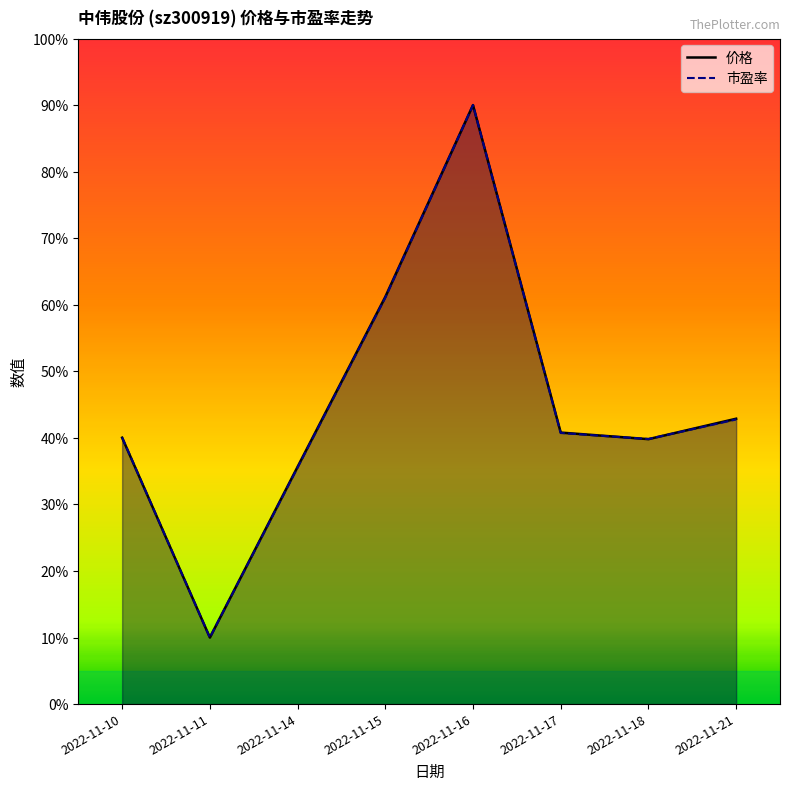

Reading right to left, extract all data points from this chart.

价格: 42.9	39.8	40.8	90.0	61.2	35.6	10.0	40.0
市盈率: 42.8	39.8	40.7	90.0	61.1	35.5	10.0	40.1